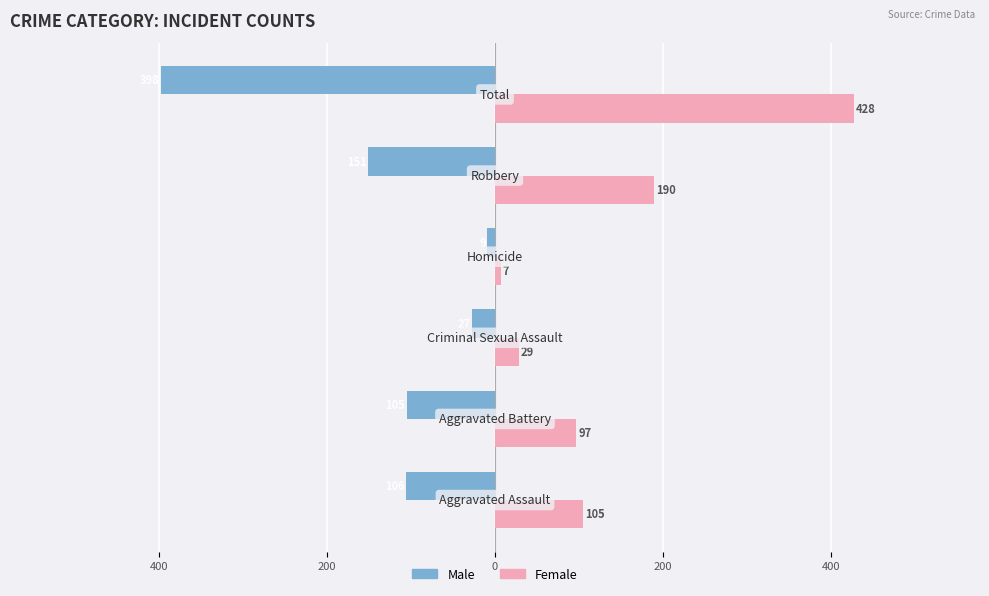

What are all the series names shown in the legend?

Male, Female